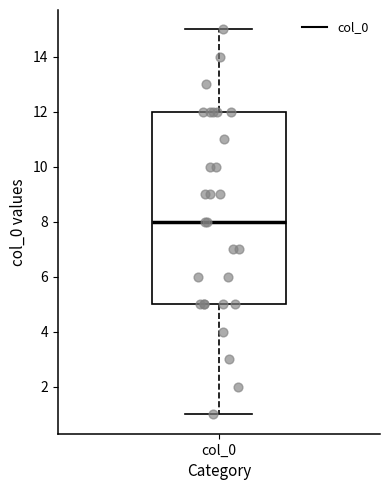

Where does the upper whisker of the box for col_0 end on the y-axis? The values are not printed on the chart, so give them approximately, as read against the axis.

15